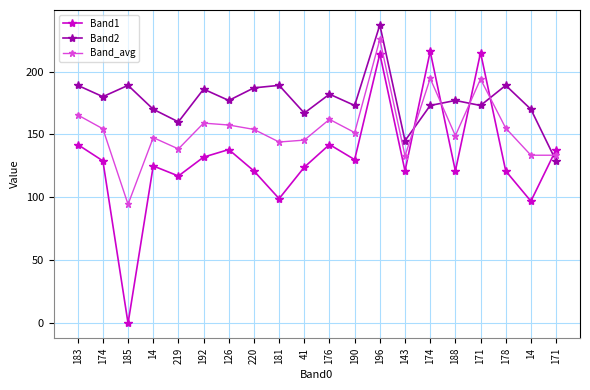

What are all the series names shown in the legend?

Band1, Band2, Band_avg